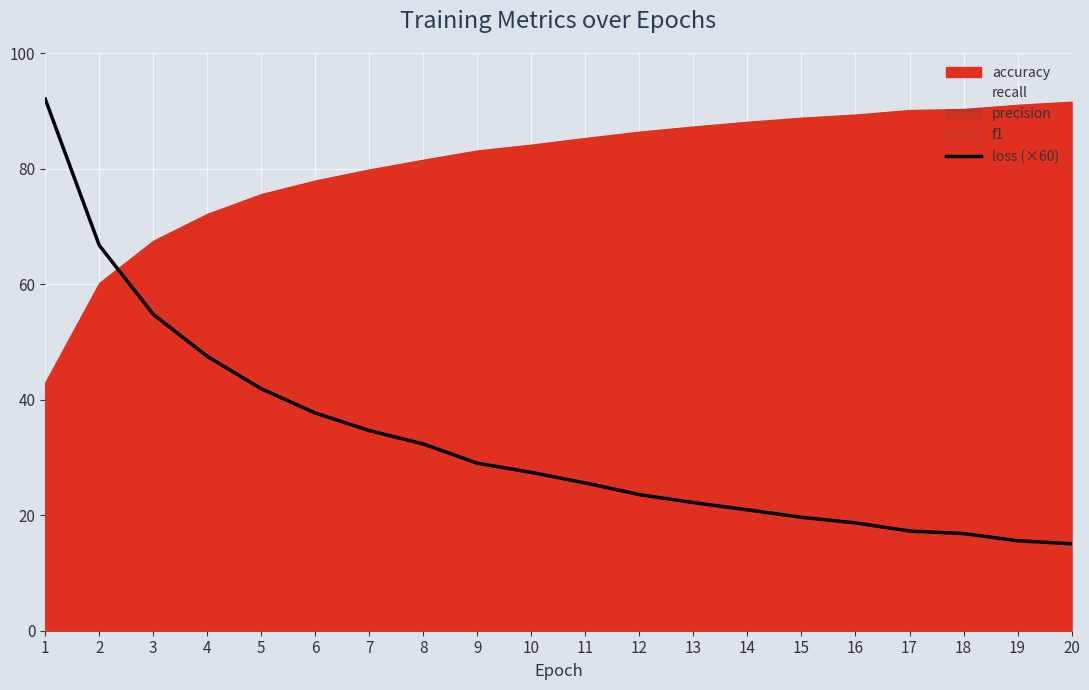

How many values are below 27?

10